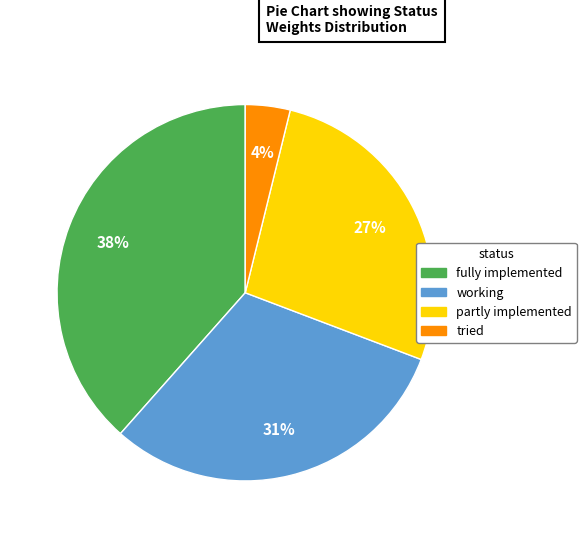

Count the number of slices in the pie.

4